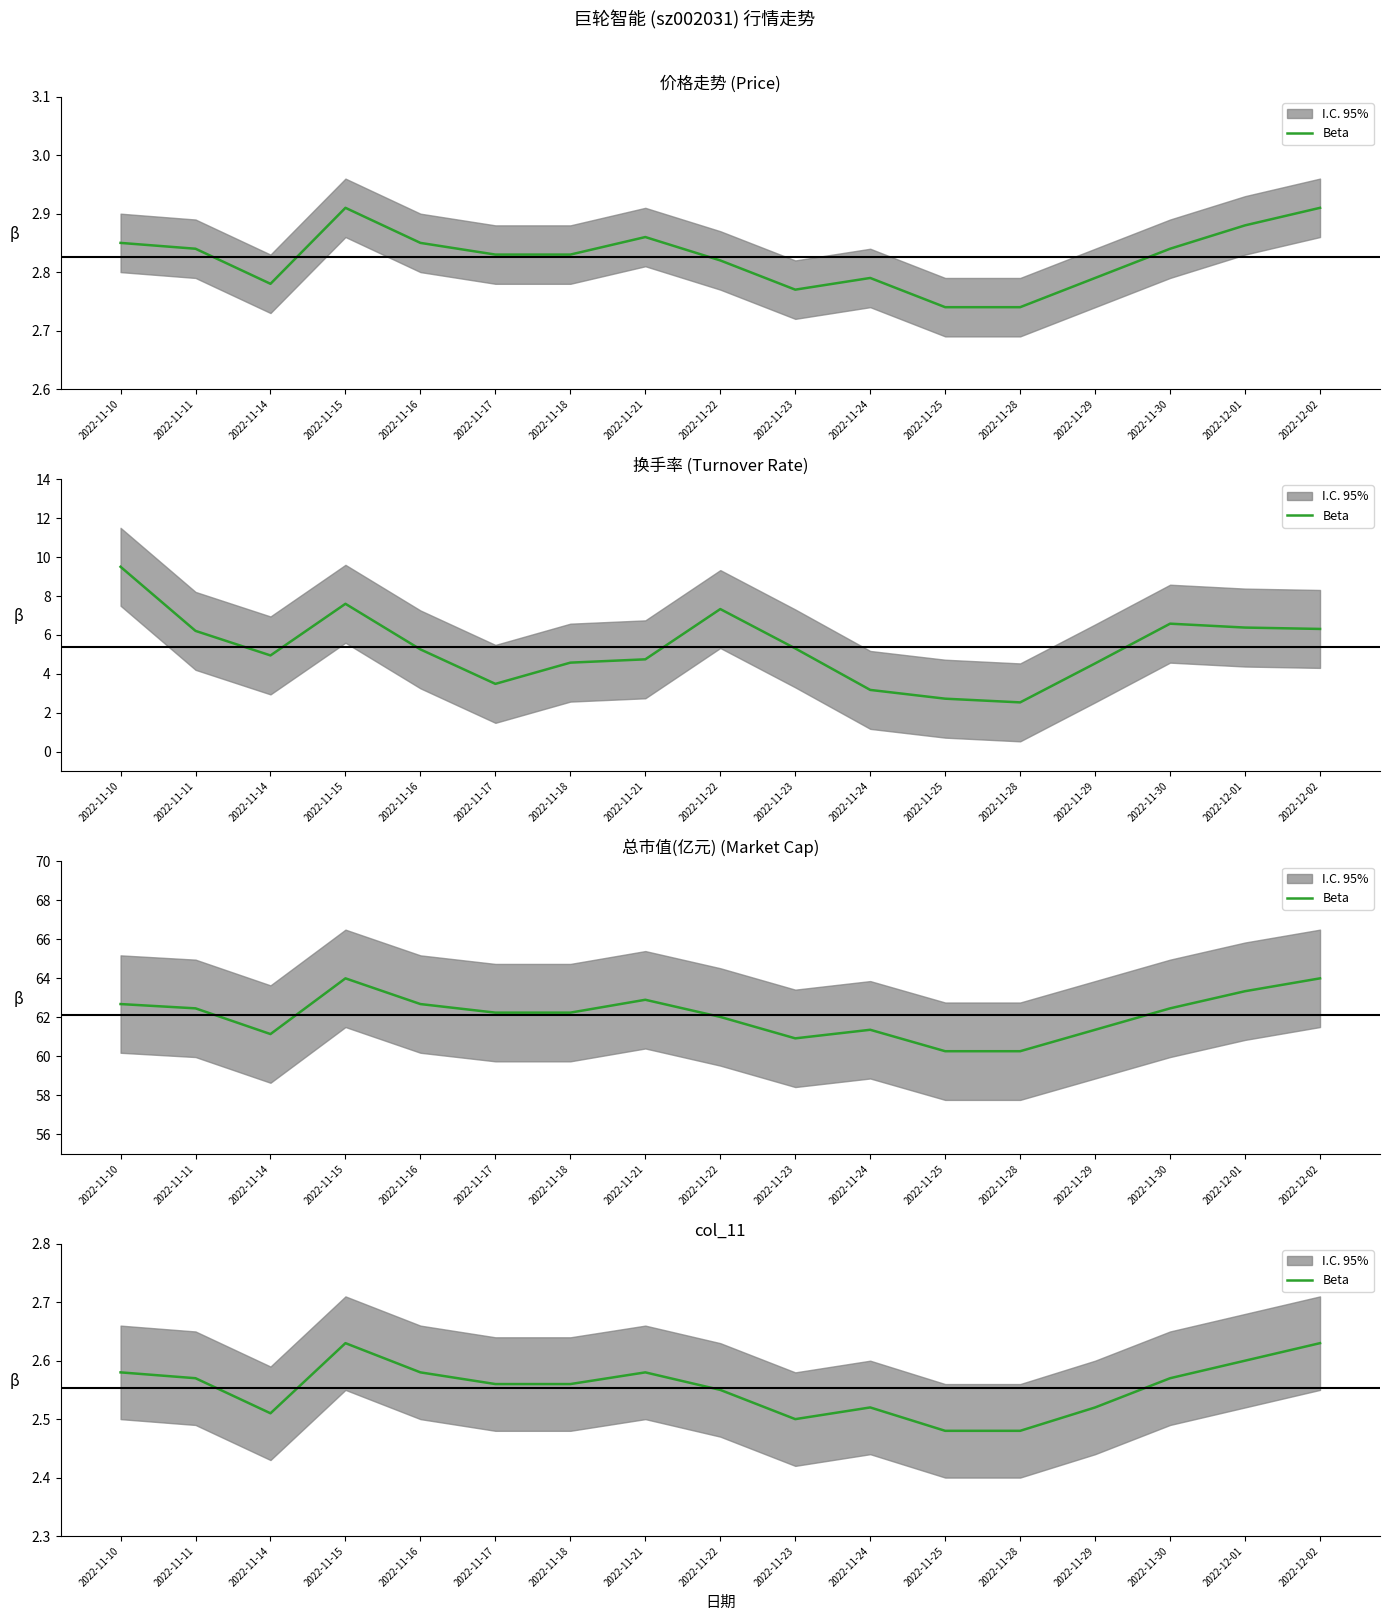

List the labels in order of value, largest first.

2022-11-15, 2022-12-02, 2022-12-01, 2022-11-10, 2022-11-16, 2022-11-21, 2022-11-11, 2022-11-30, 2022-11-17, 2022-11-18, 2022-11-22, 2022-11-24, 2022-11-29, 2022-11-14, 2022-11-23, 2022-11-25, 2022-11-28